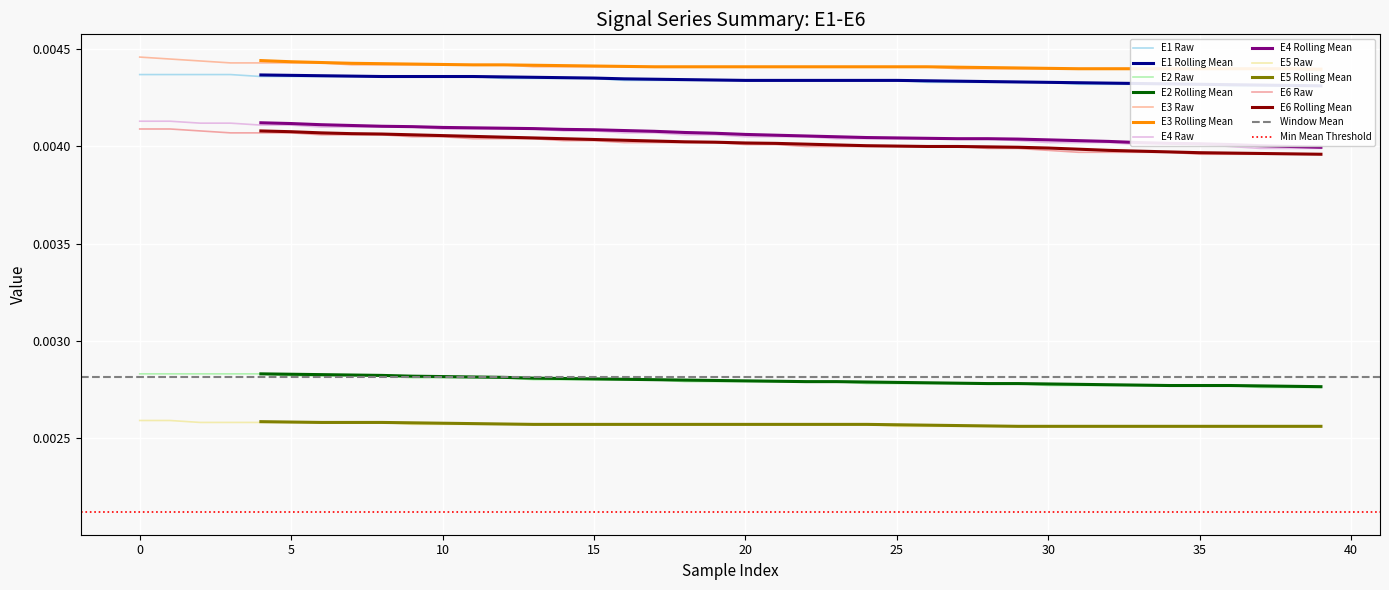

What are all the series names shown in the legend?

E1, E2, E3, E4, E5, E6